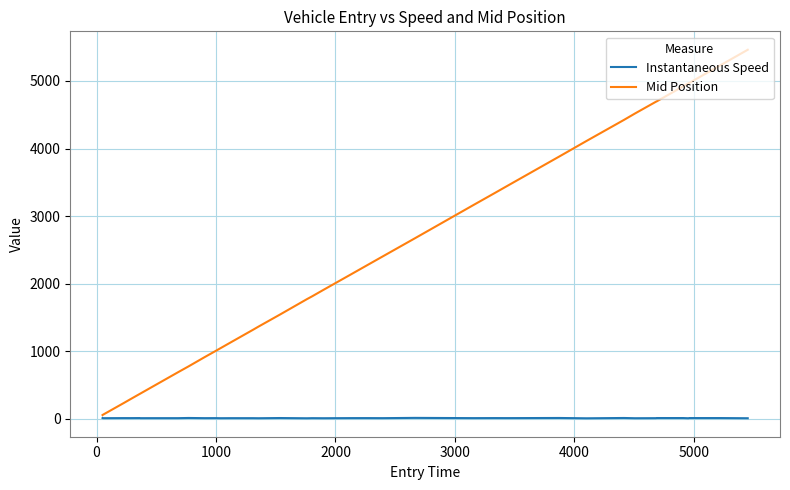

Which series has the widest spread of values?

Mid Position